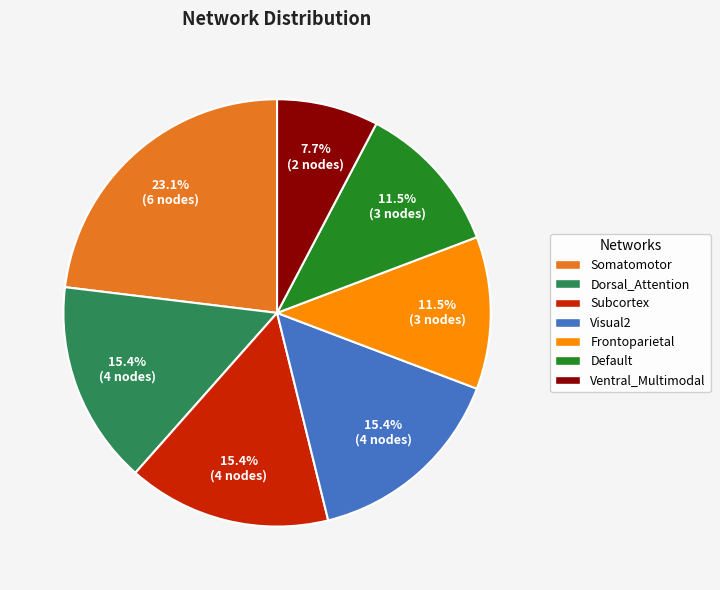

Approximately how many times larger is the value at Subcortex compared to Visual2?

1.0